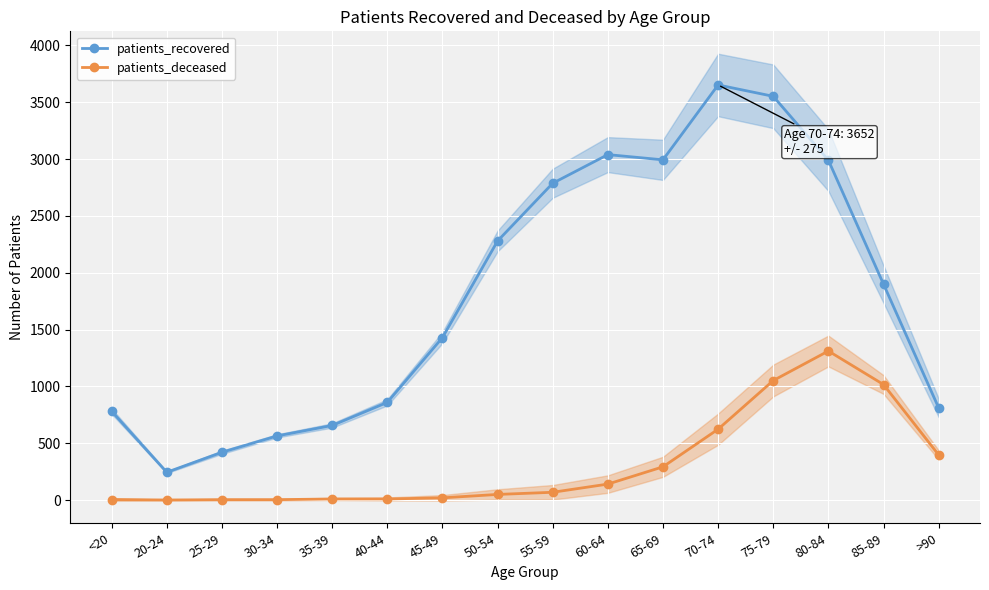

Read the patients_deceased value at 80-84.

1311